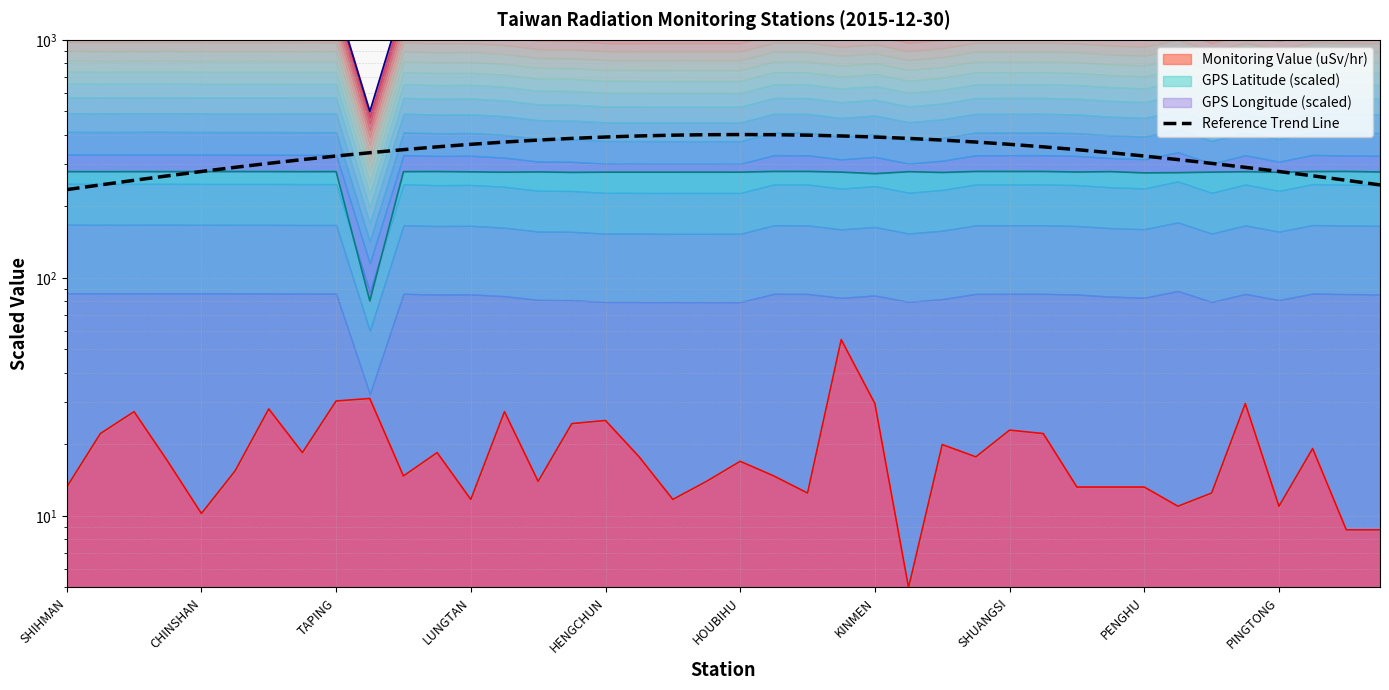

What is the value of the 18th point from the left?

394.6